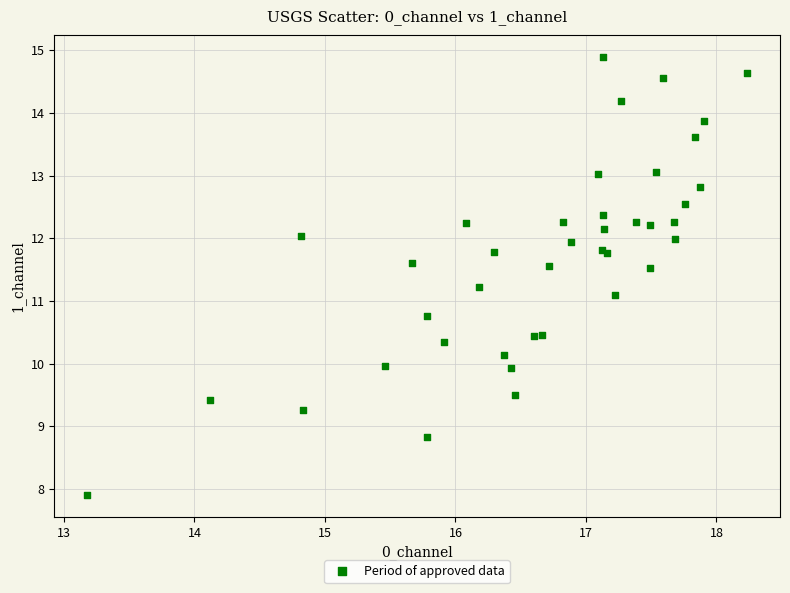

What Y value in the scatter plot is closest to 11?

11.1